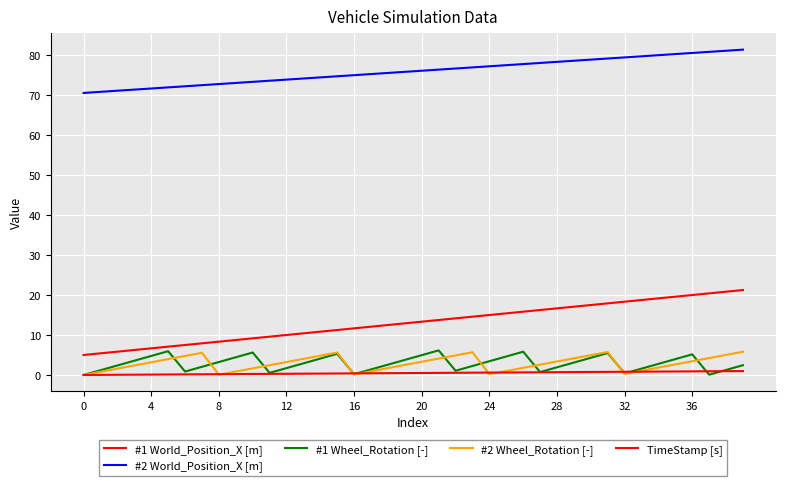

True or false: #2 Wheel_Rotation [-] and #2 World_Position_X [m] intersect in this chart.

False